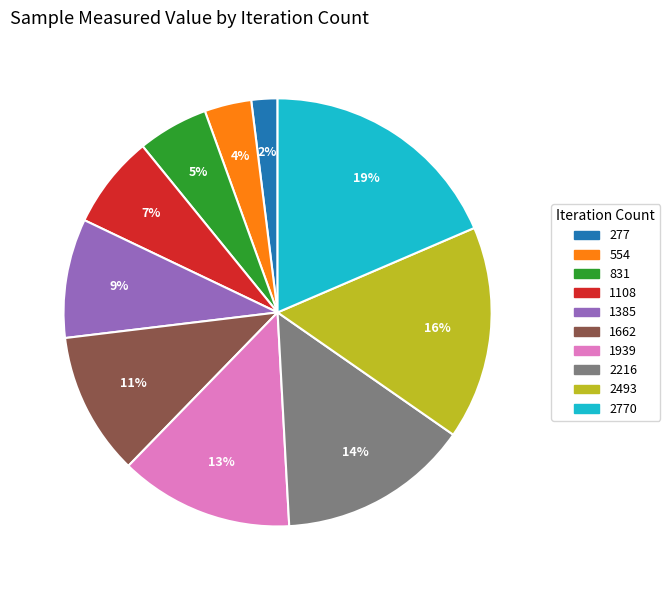

To the nearest percent, what is the average slice percentage?

10%